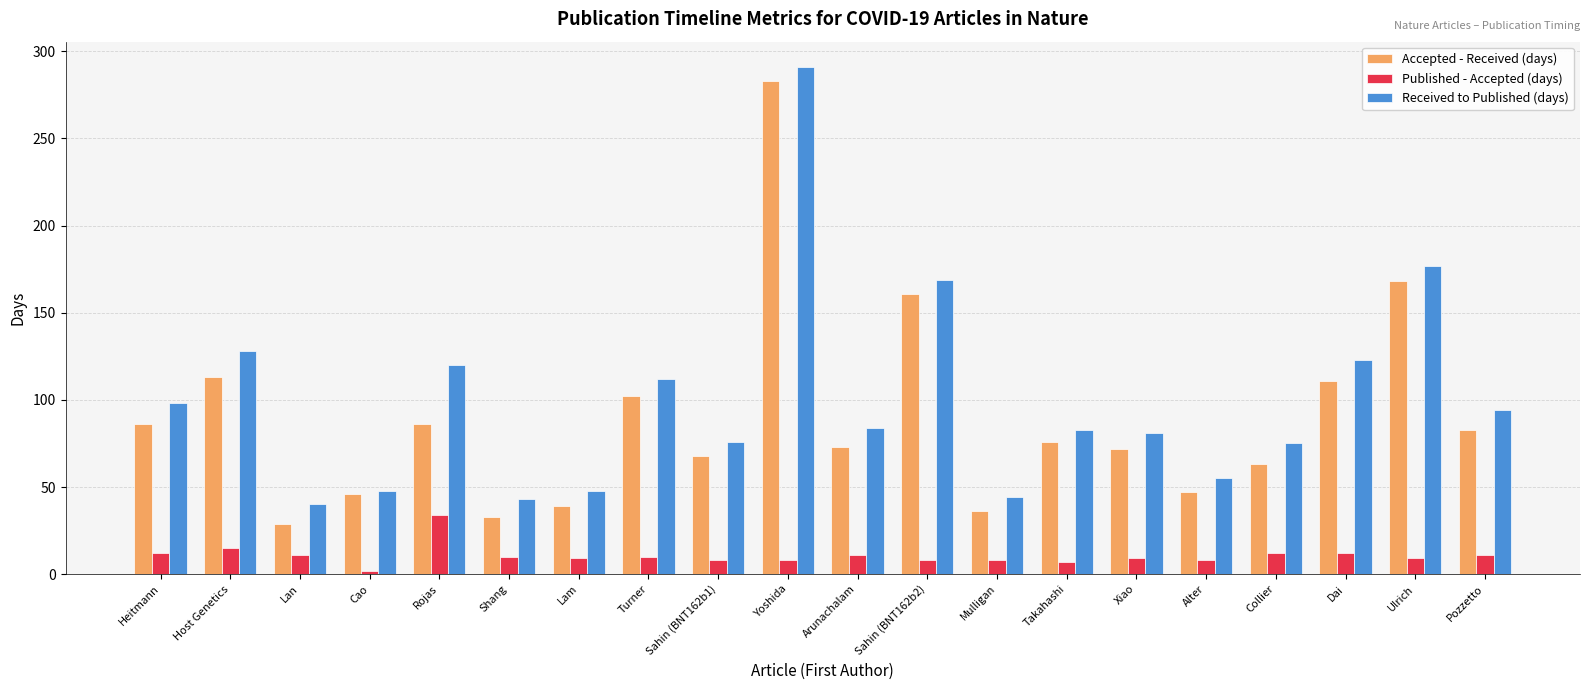

What is the smallest value displayed?

2